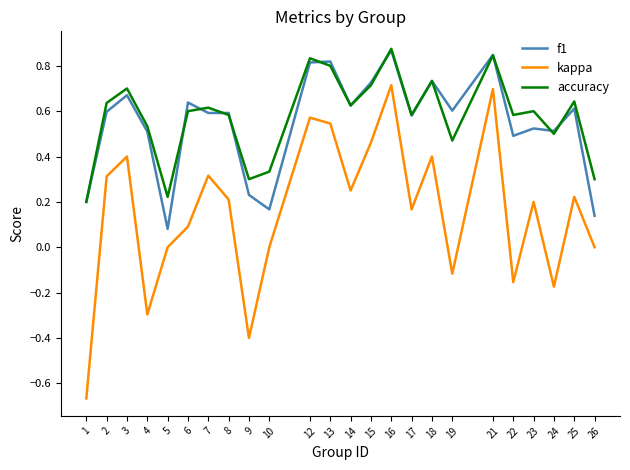

At which label does kappa first exceed 0?

2